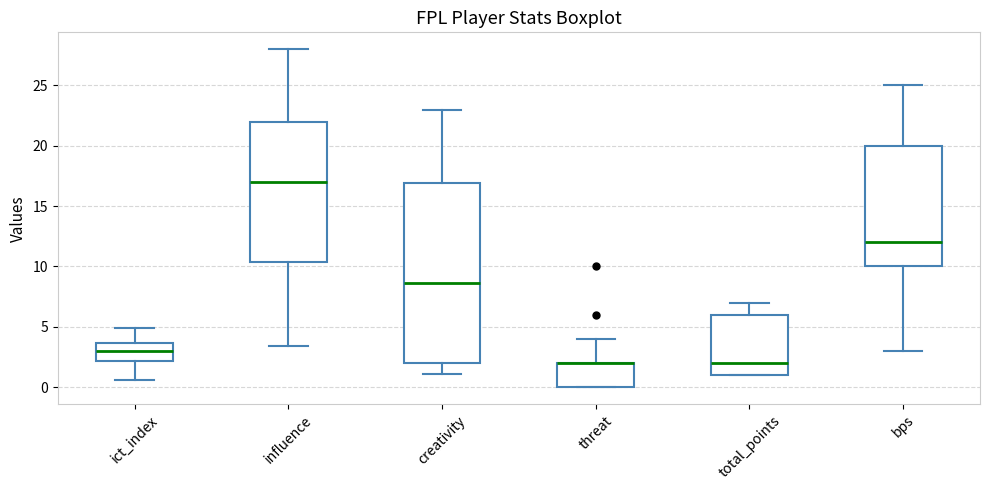

Where does the upper whisker of the box for total_points end on the y-axis? The values are not printed on the chart, so give them approximately, as read against the axis.

7.0